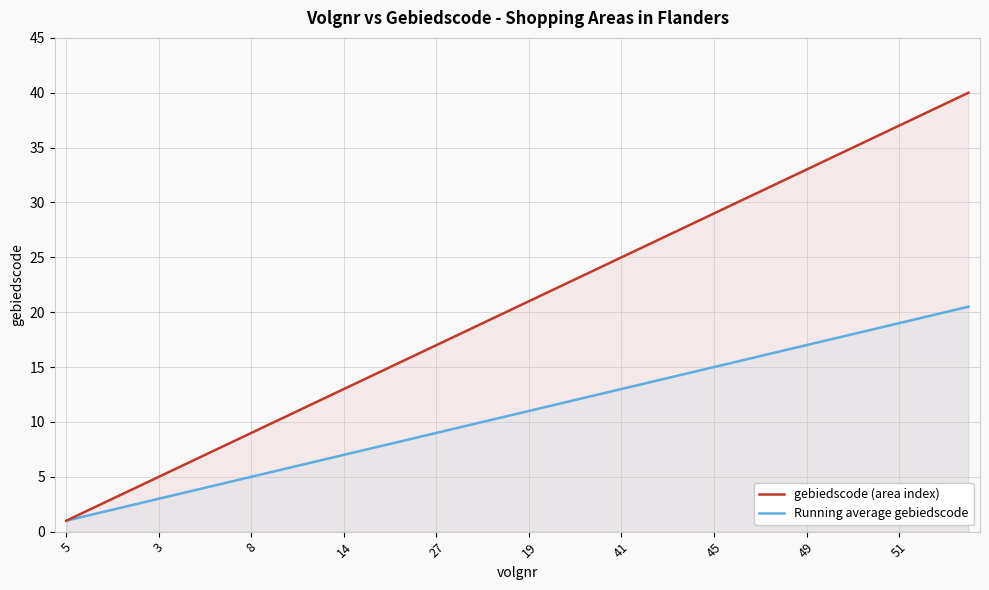

True or false: Running average gebiedscode and gebiedscode (area index) intersect in this chart.

False